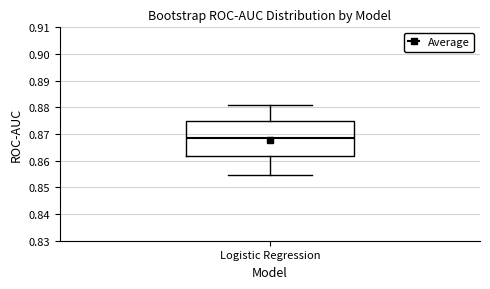

Read this box plot against the y-axis: the position of the median line, the range covered by the box, and the ends of both whiskers. The values are not printed on the chart, so give them approximately, as read against the axis.

median 0.868, box 0.862 to 0.875, whiskers 0.855 to 0.881